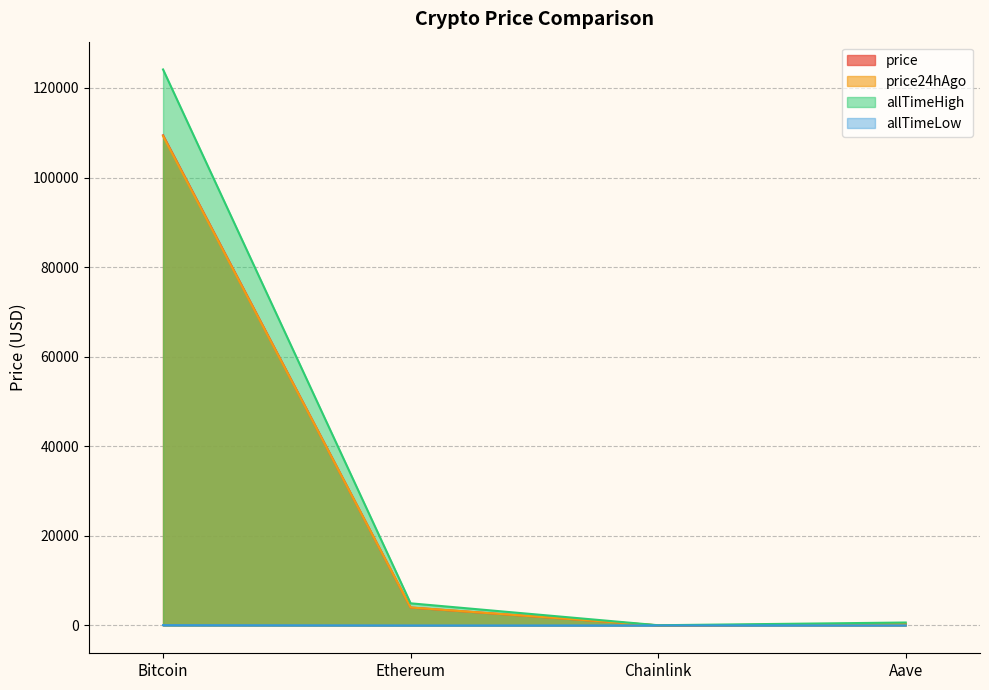

How many distinct data groups are displayed?

4